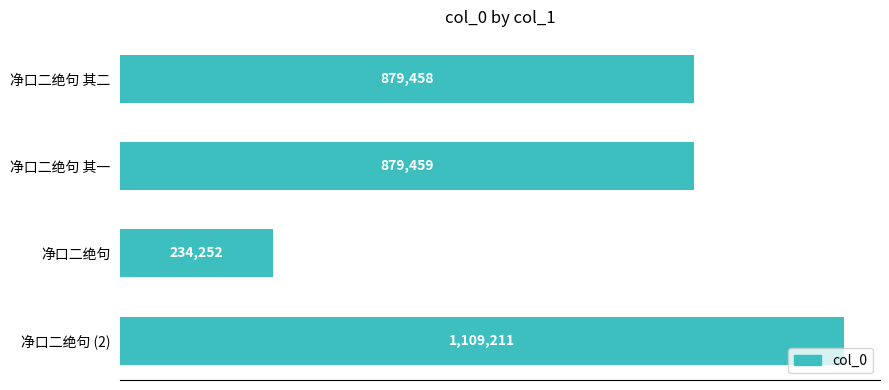

Are the bars horizontal?

Yes